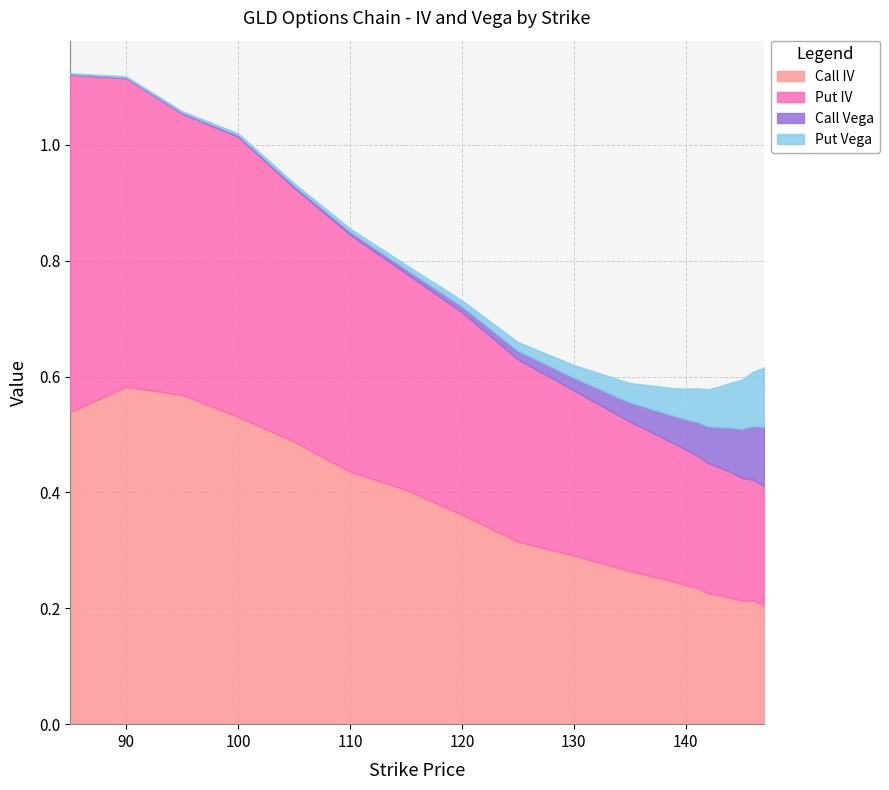

Count the number of categories in the chart.

20